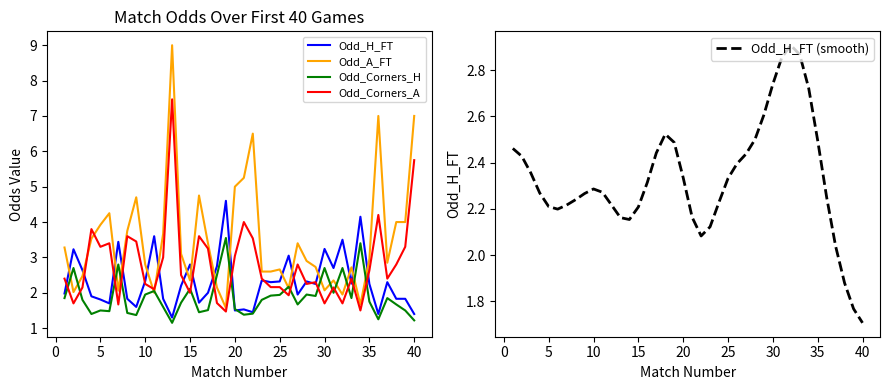

How many interior local valleys does the Odd_Corners_H series have?

11